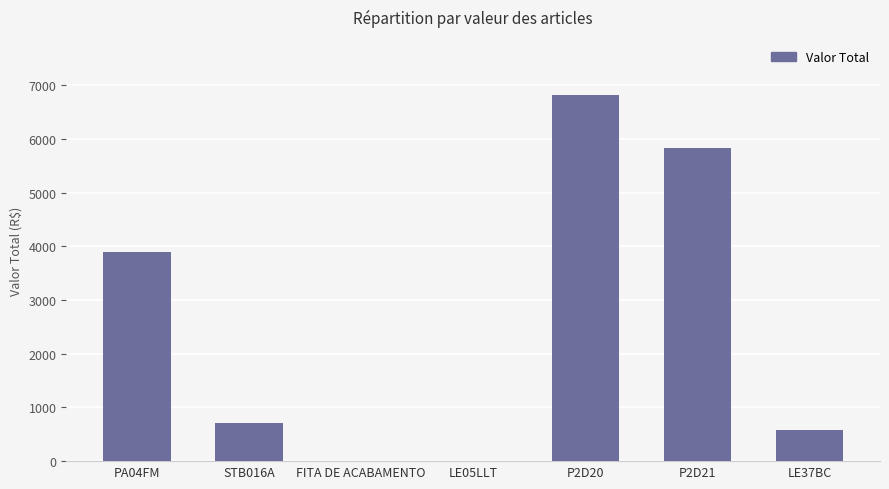

At which label is the value closest to 3412?

PA04FM